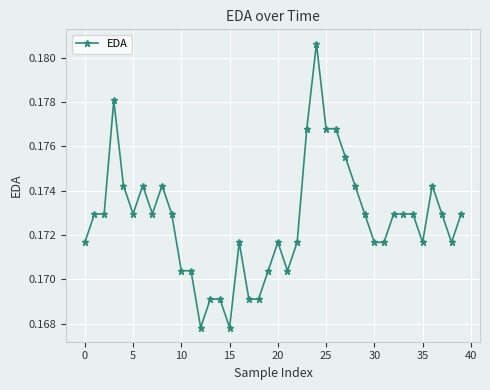

Count the values in the range 0 to 1.

40